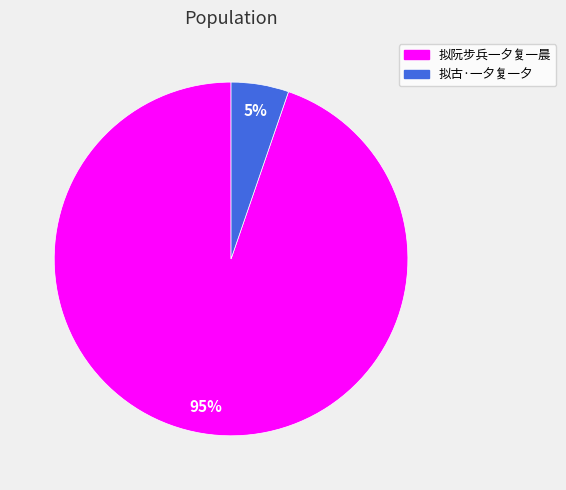

True or false: 拟古·一夕复一夕 accounts for 5% of the total.

True